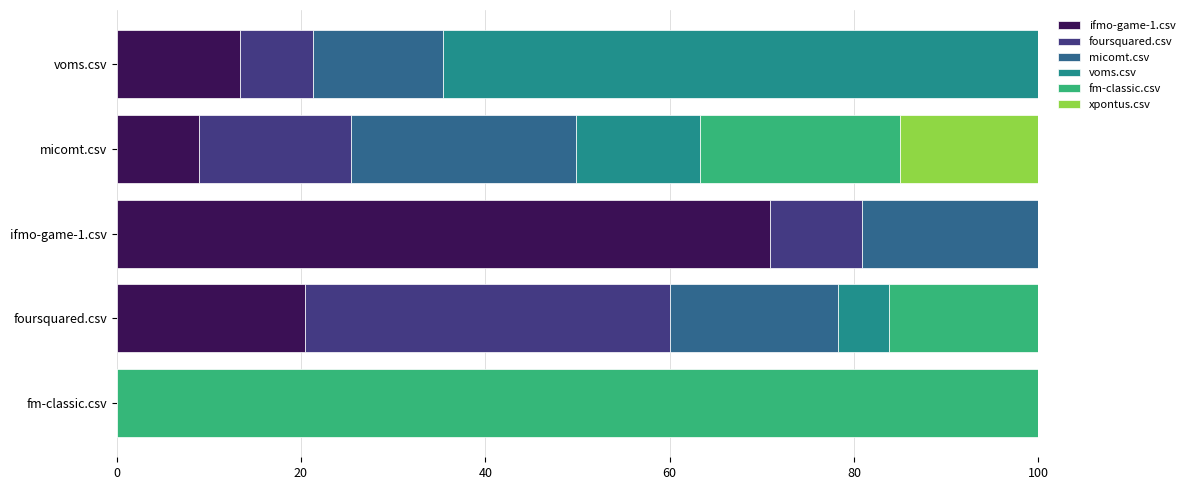

What is the total value across all series at fm-classic.csv?

100.0